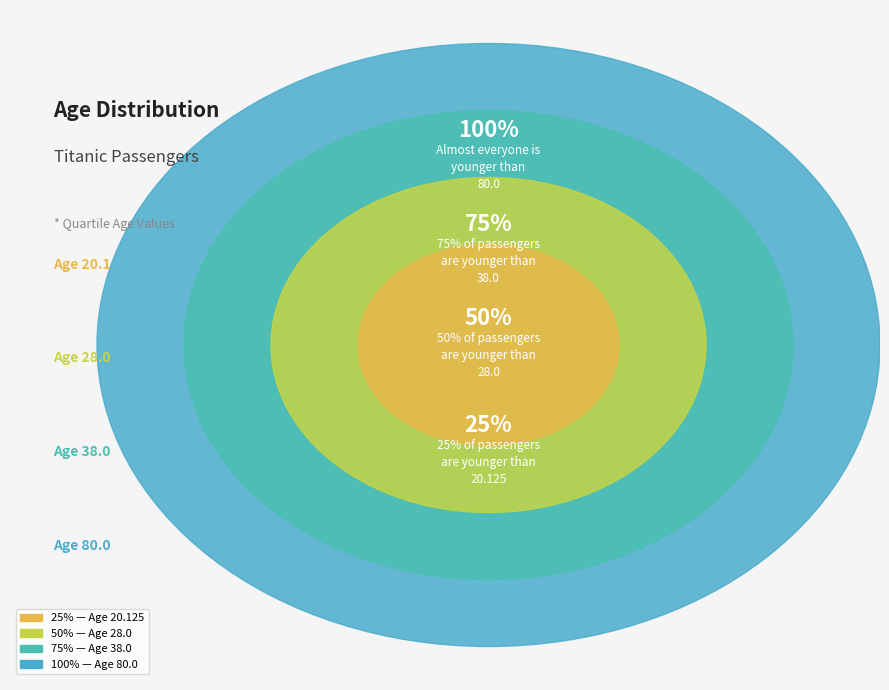

What is the ratio of the value at 25% to the value at max?

0.3